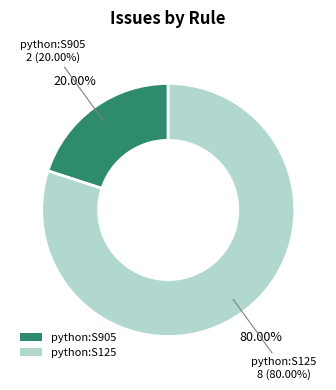

Which slice is the smallest?

python:S905